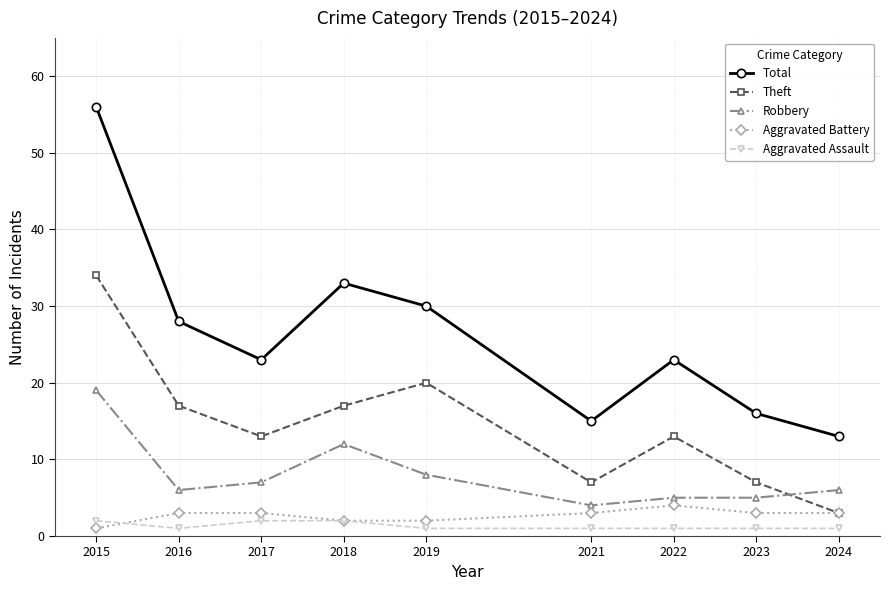

At which category does Aggravated Assault reach its first local valley?

2016